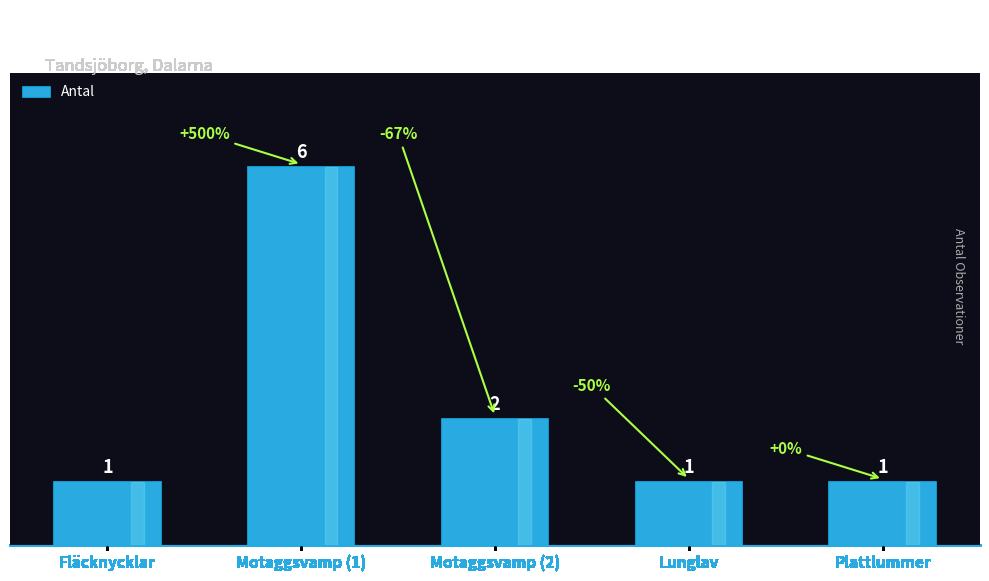

Where is the data nearest to the value 3?

Motaggsvamp (2)